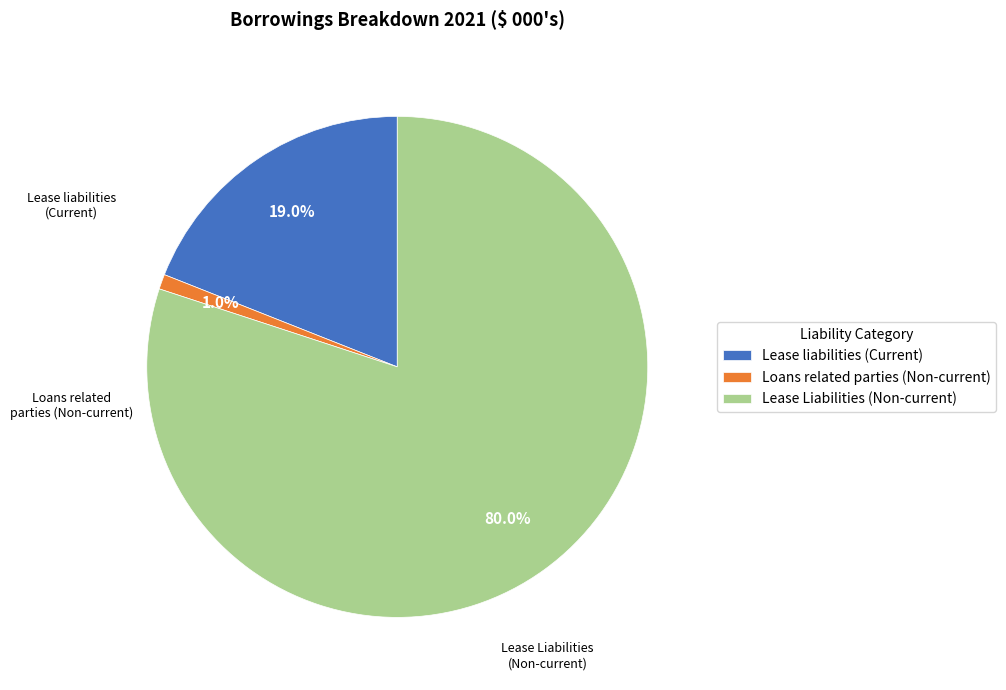

To the nearest percent, what is the difference between the Loans related parties (Non-current) and Lease liabilities (Current) slice percentages?

18%